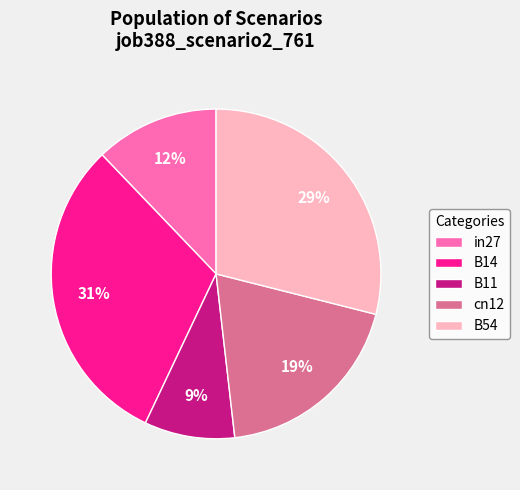

What percentage is the B11 slice, to the nearest percent?

9%